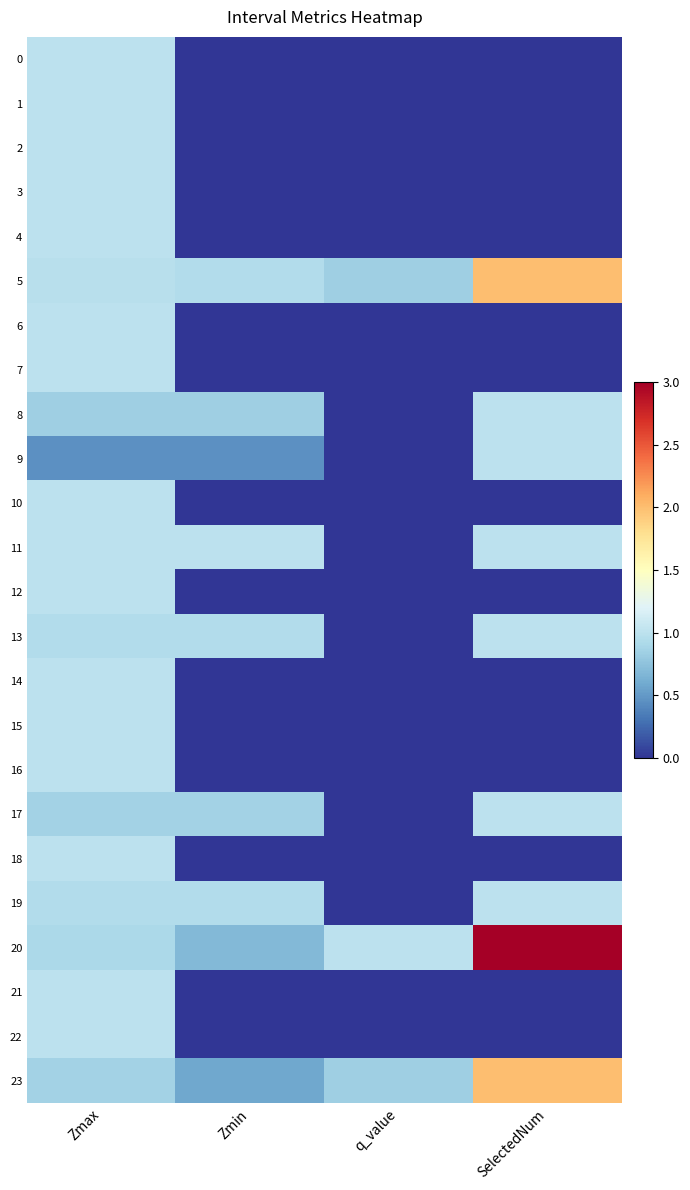

How many series are shown in this chart?

24